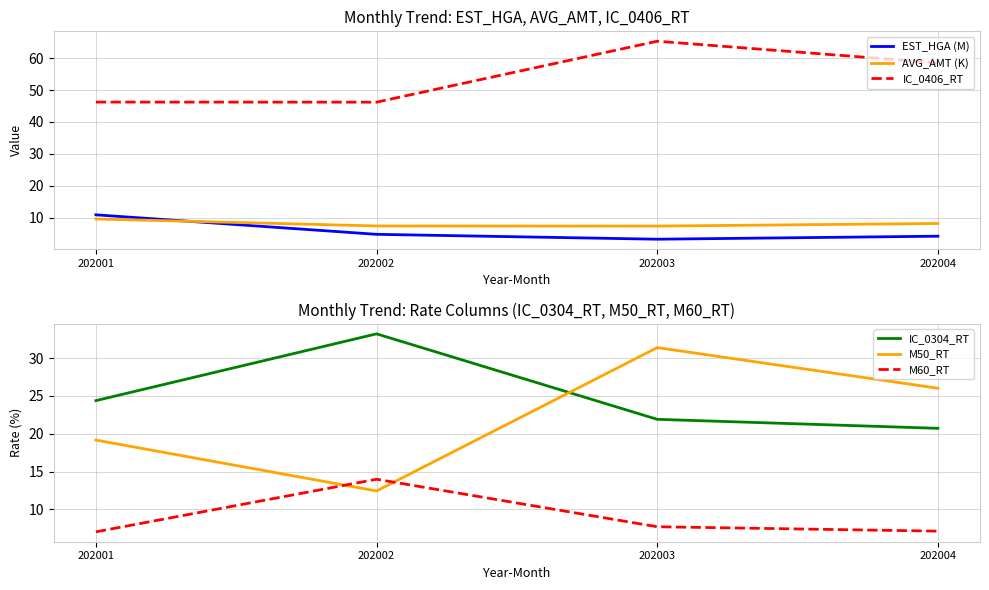

List the labels in order of IC_0304_RT value, largest first.

202002, 202001, 202003, 202004